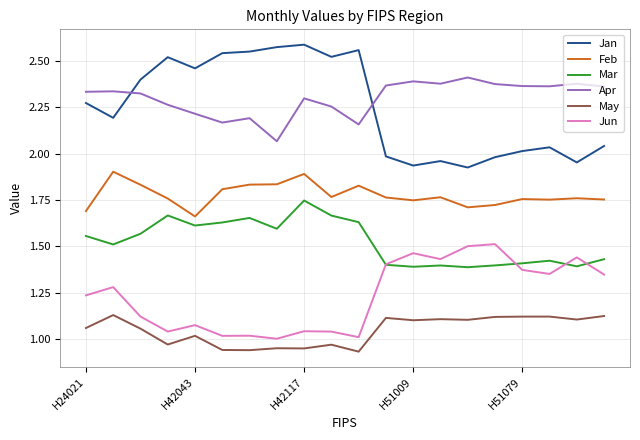

Which series has the largest range (max minus min)?

Jan